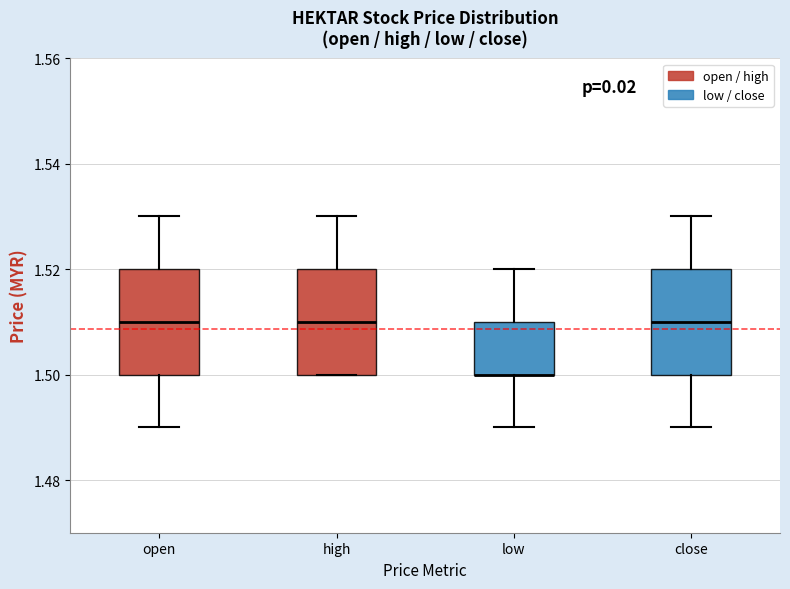

Where is the upper edge of the box for close on the y-axis? The values are not printed on the chart, so give them approximately, as read against the axis.

1.52